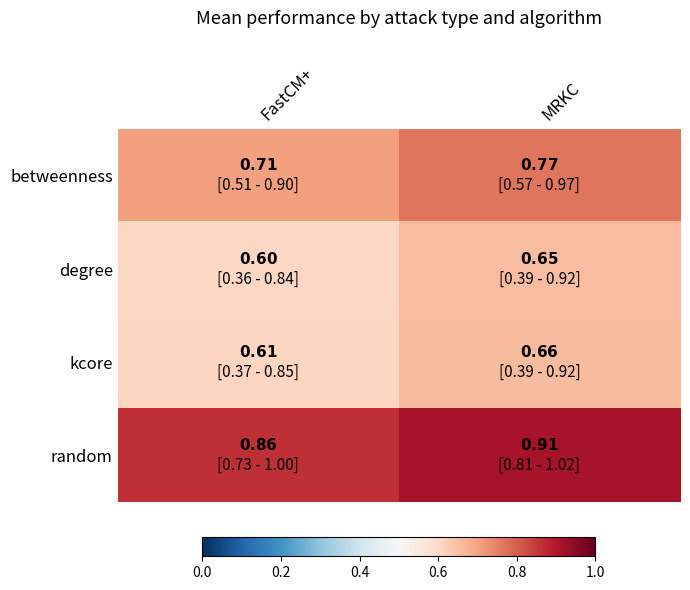

What is the spread (max minus min) of values at FastCM+?

0.3